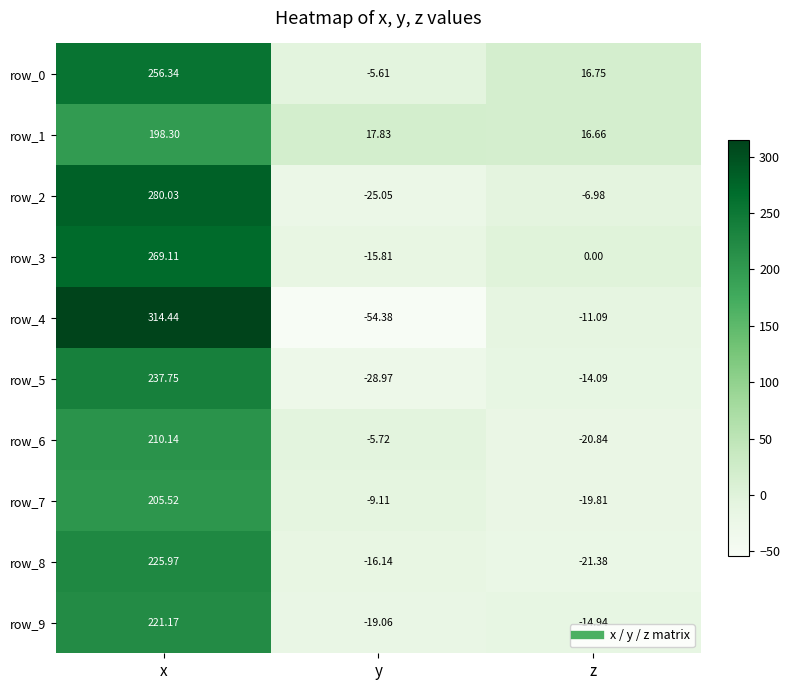

List the labels in order of row_3 value, largest first.

x, z, y